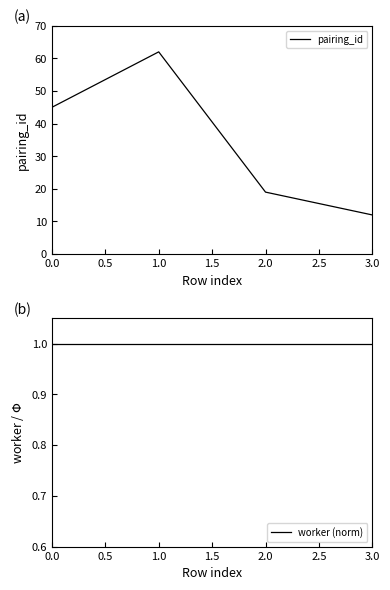

The value of pairing_id at 3.0 is 20. True or false?

False